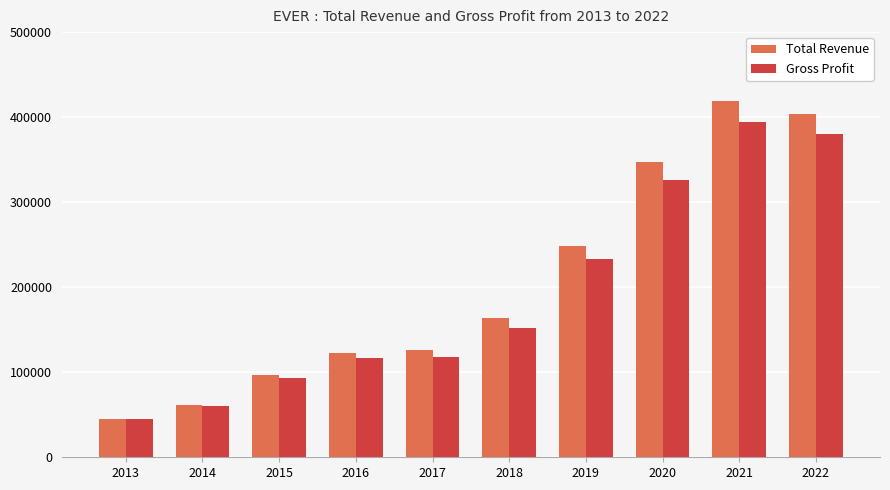

What is the maximum value for Total Revenue?

418500